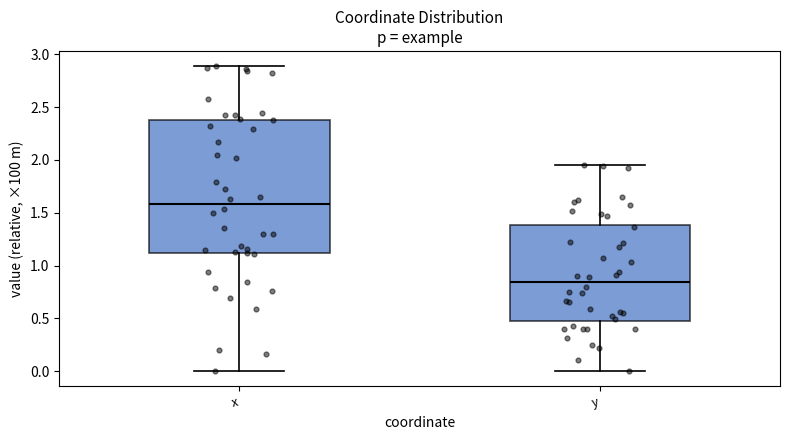

Where is the upper edge of the box for y on the y-axis? The values are not printed on the chart, so give them approximately, as read against the axis.

1.40